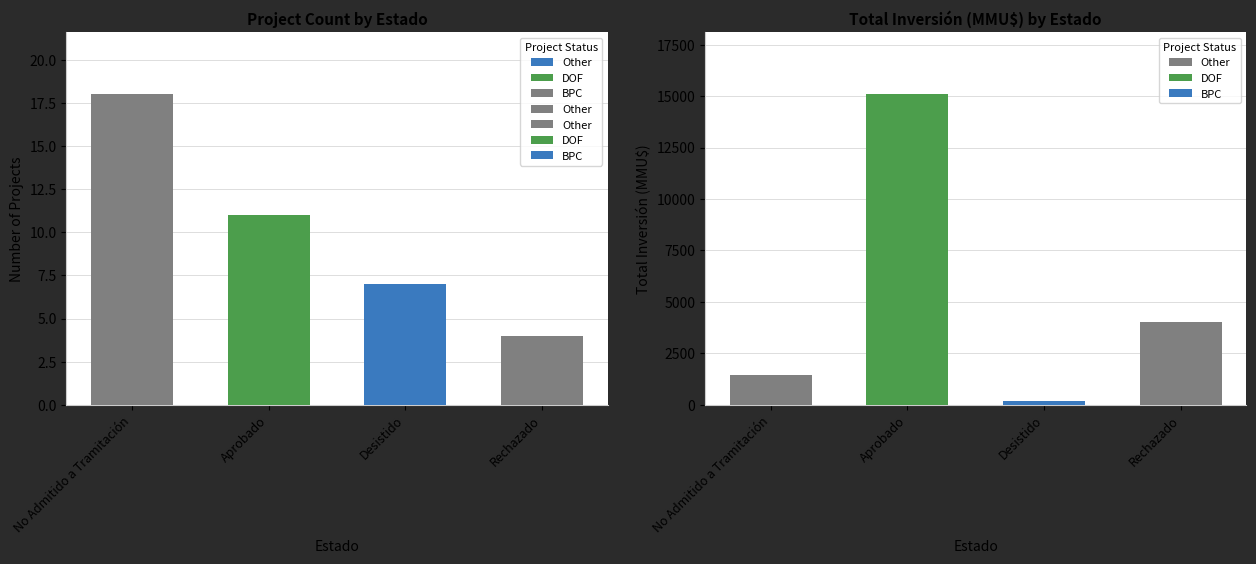

Where is Count nearest to the value 10?

Aprobado